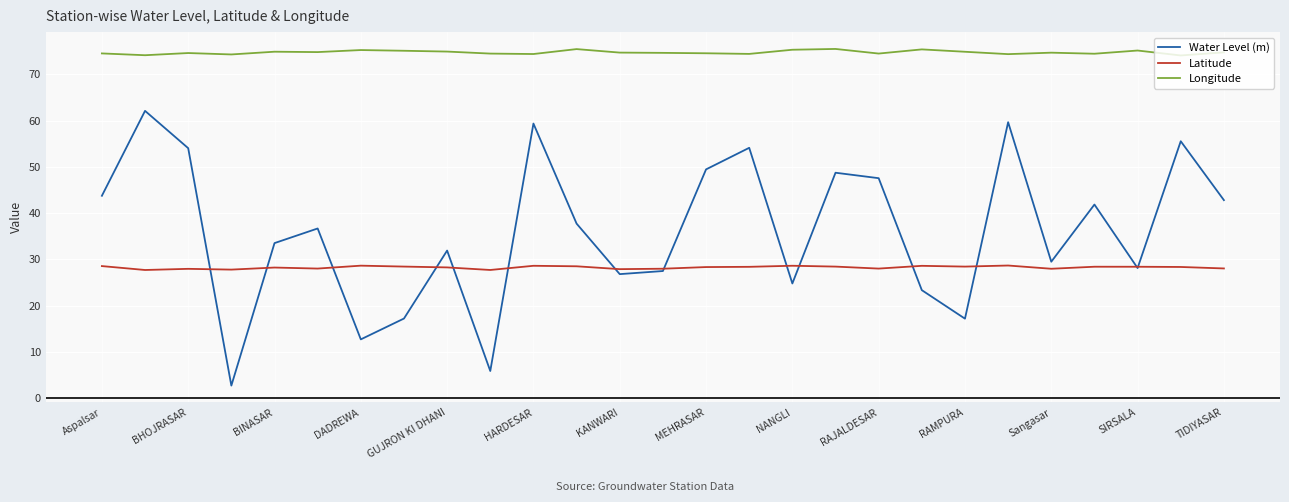

Which series has the largest total across all categories?

Longitude